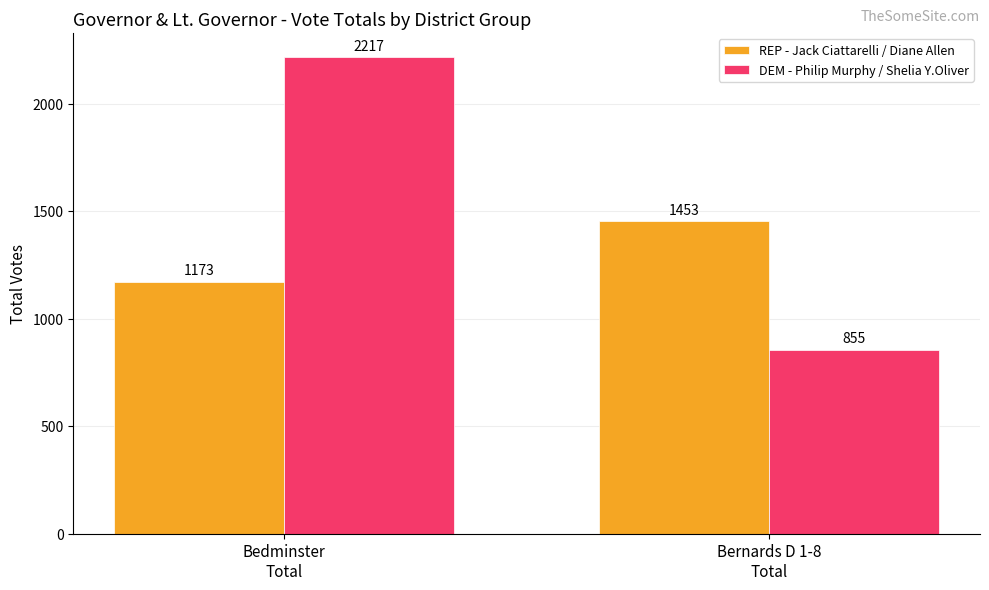

Rank the series by their average value, from lowest to highest.

REP - Jack Ciattarelli / Diane Allen, DEM - Philip Murphy / Shelia Y.Oliver